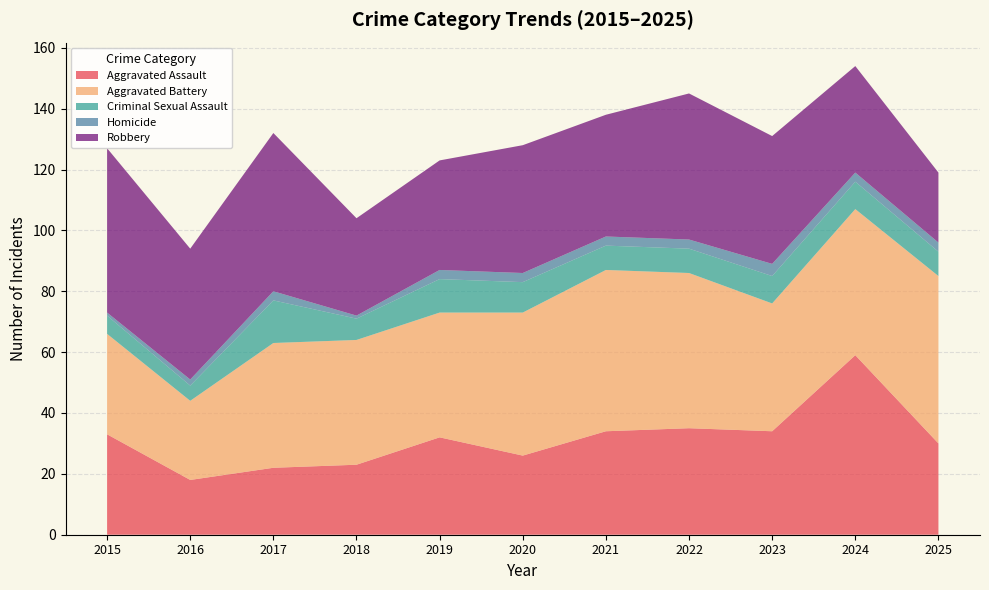

Reading right to left, list all the values displayed in this chart.

Aggravated Assault: 30	59	34	35	34	26	32	23	22	18	33
Aggravated Battery: 55	48	42	51	53	47	41	41	41	26	33
Criminal Sexual Assault: 8	9	9	8	8	10	11	7	14	5	6
Homicide: 3	3	4	3	3	3	3	1	3	2	1
Robbery: 23	35	42	48	40	42	36	32	52	43	54